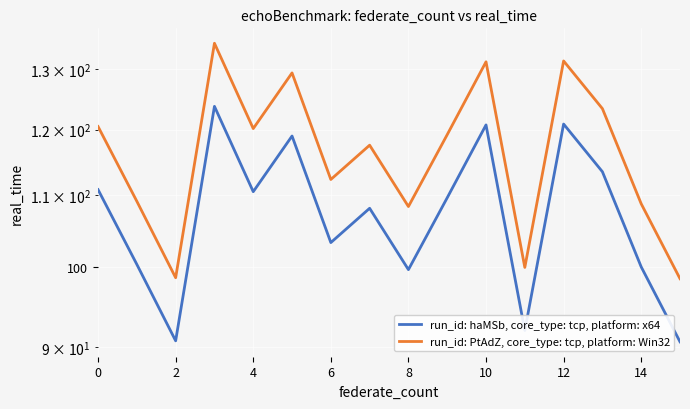

True or false: run_id: PtAdZ, core_type: tcp, platform: Win32 and run_id: haMSb, core_type: tcp, platform: x64 intersect in this chart.

False